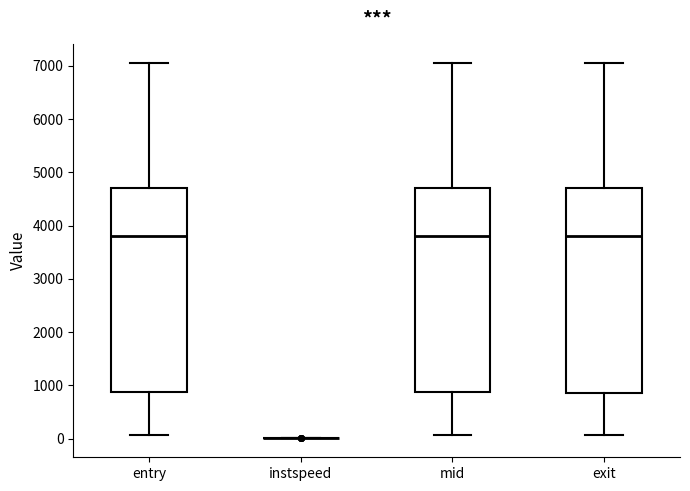

Reading left to right, read every box against the y-axis: the position of its median line, the range the box covers, and the ends of its whiskers. The values are not printed on the chart, so give them approximately, as read against the axis.

entry: median 3800, box 900 to 4700, whiskers 100 to 7100
instspeed: box collapsed to a line at 0, whiskers 0 to 0
mid: median 3800, box 900 to 4700, whiskers 100 to 7100
exit: median 3800, box 900 to 4700, whiskers 100 to 7100